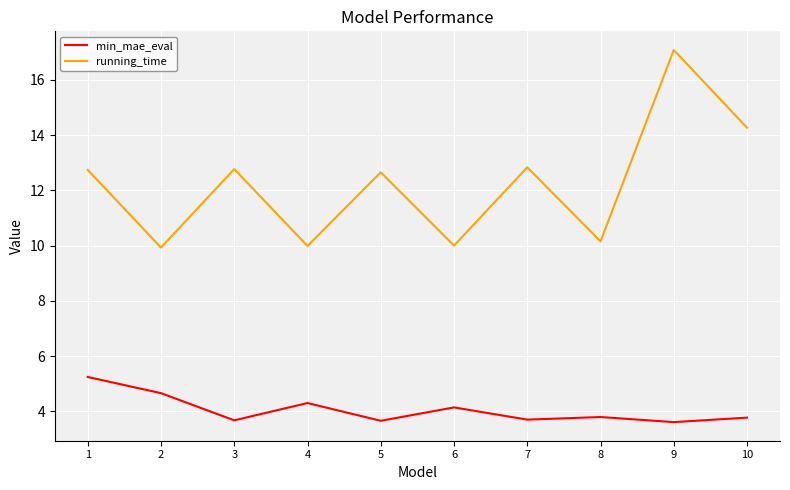

What is the difference between the maximum and minimum values in the min_mae_eval series?

1.6